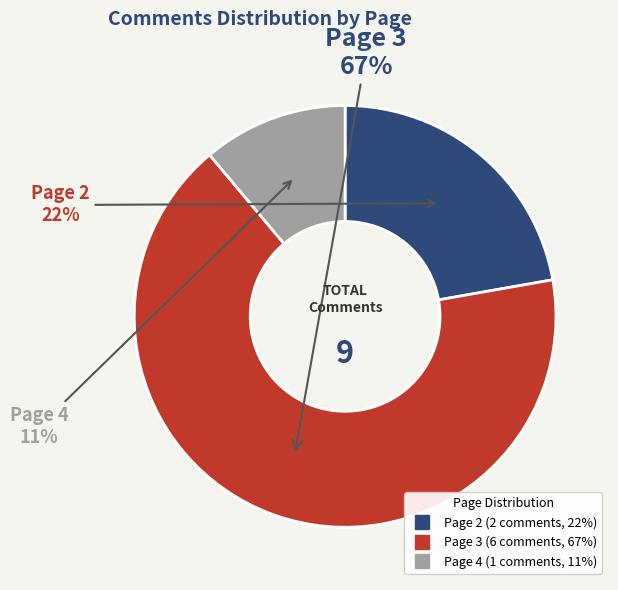

Count the number of slices in the pie.

3